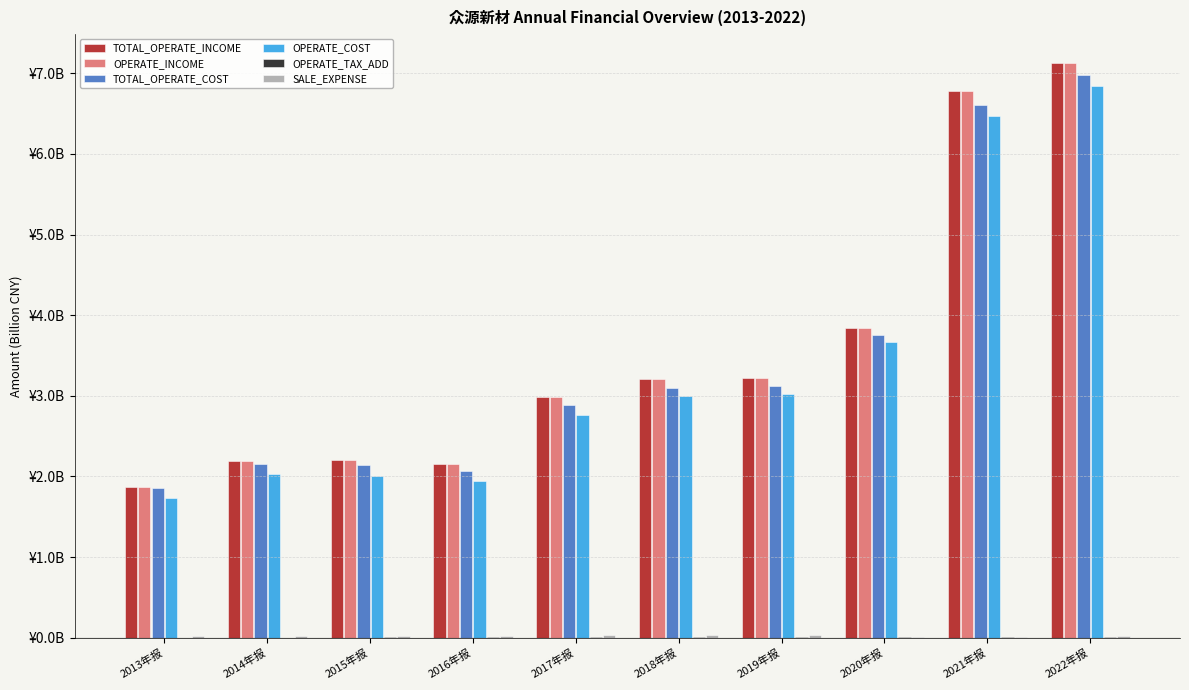

What is the highest value of the OPERATE_COST series?

6.8